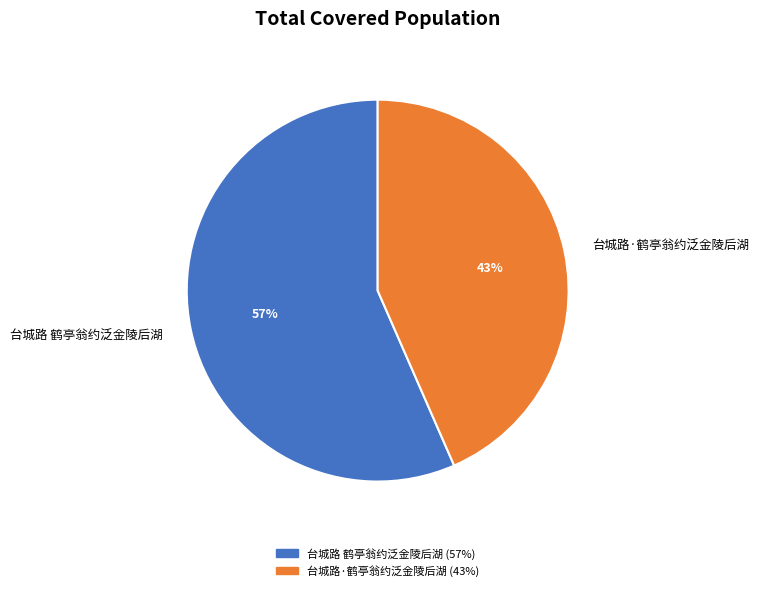

Which category has the biggest portion of the pie?

台城路 鹤亭翁约泛金陵后湖